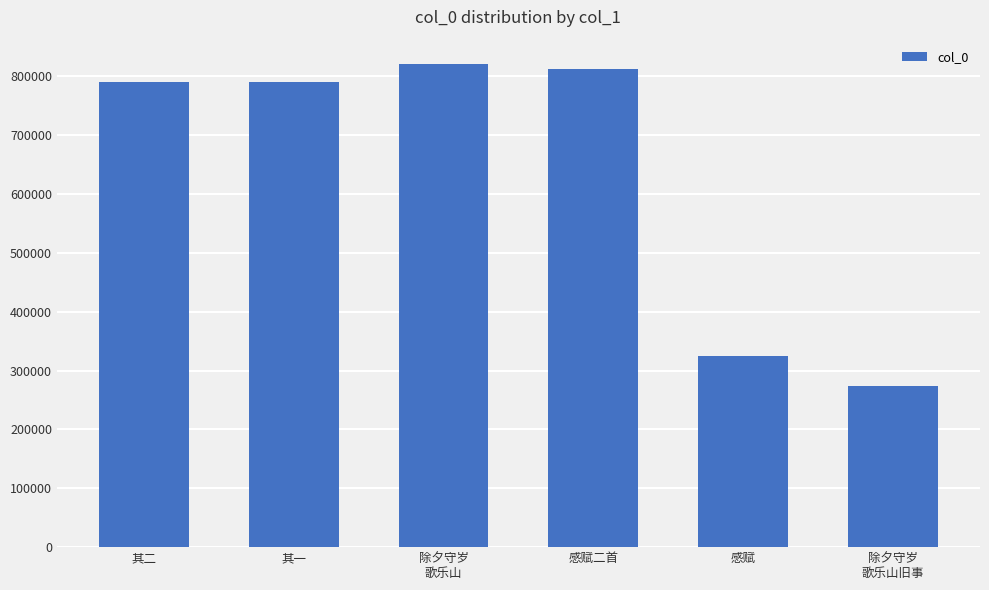

Approximately how many times larger is the value at 感赋 compared to 其一?

0.4